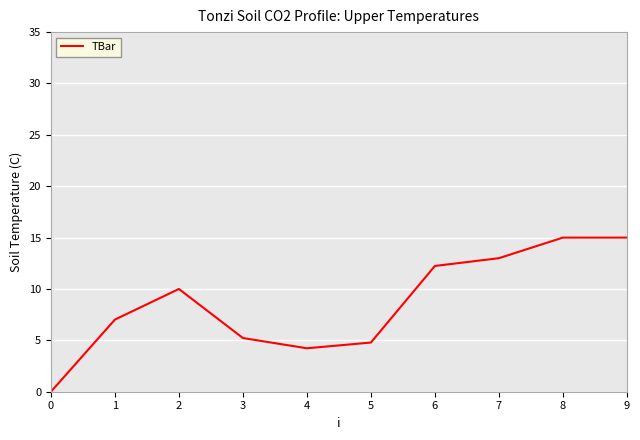

What value does the data have at 4?

4.2